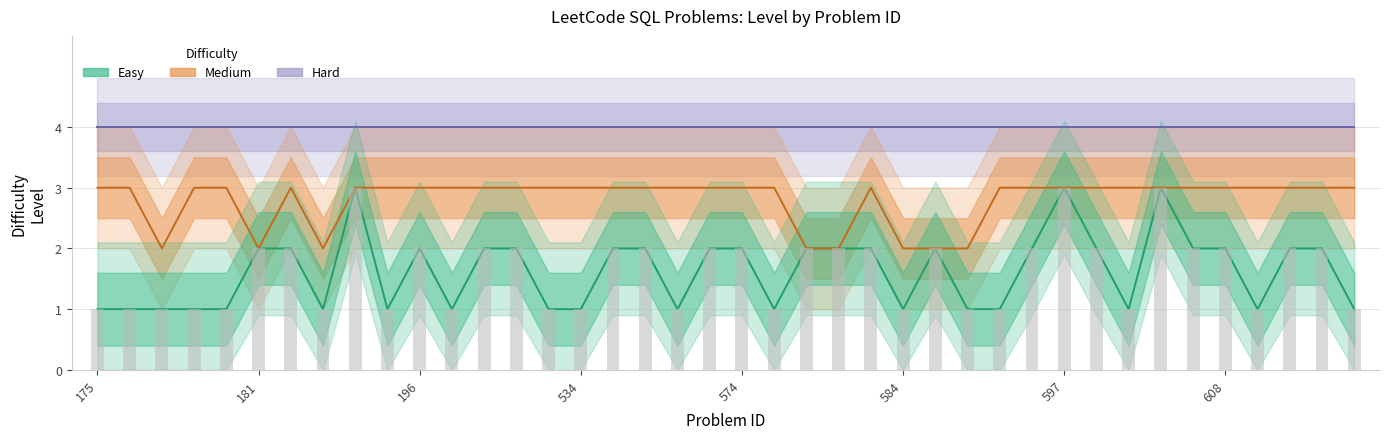

At how many categories does at least one series exceed 2?

40